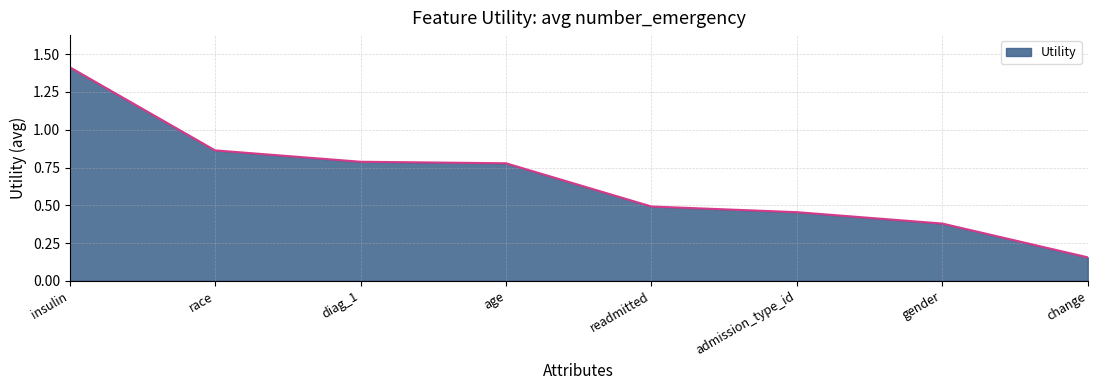

What is the average value?

0.7